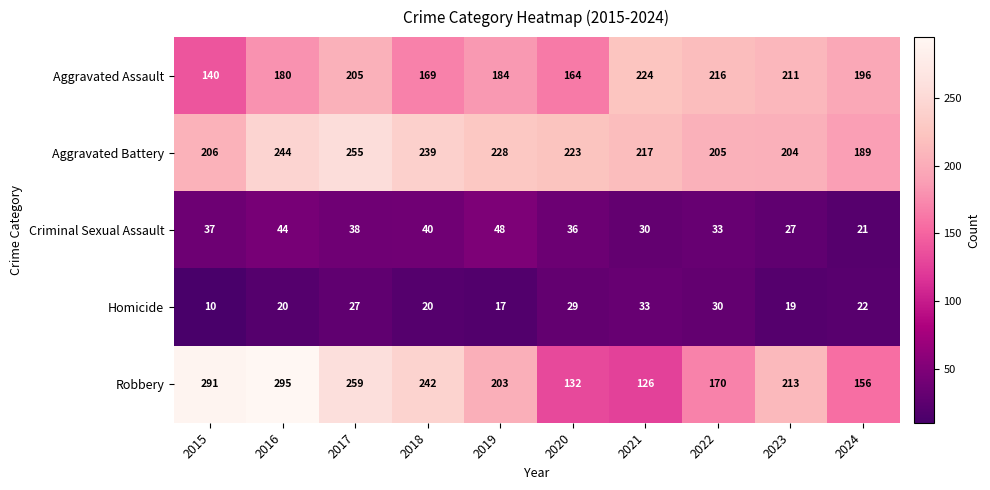

Is it true that Homicide equals 11 at 2017?

False